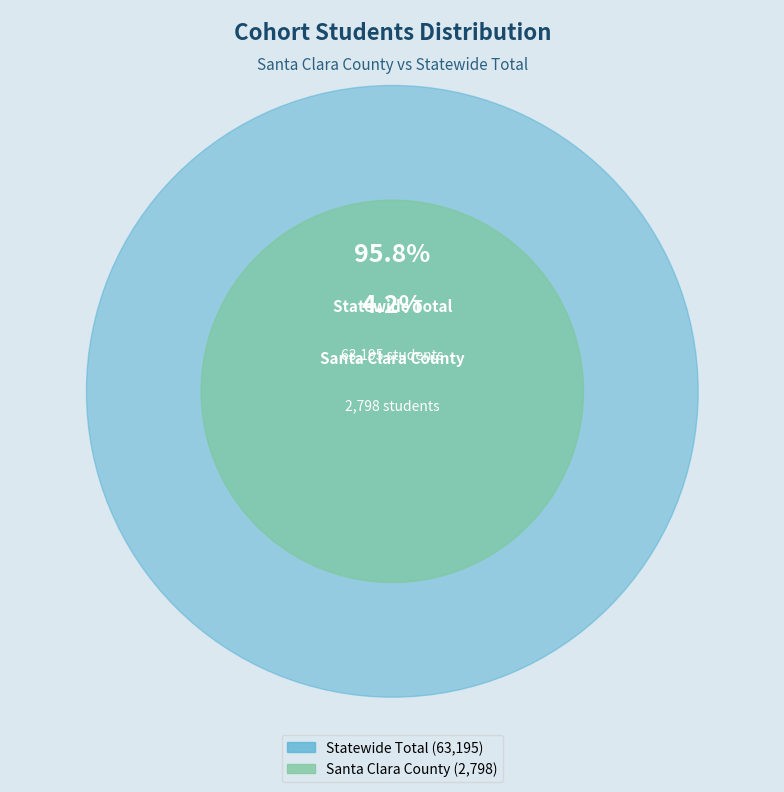

Do Statewide Total and Santa Clara County together represent more than half of the pie?

Yes